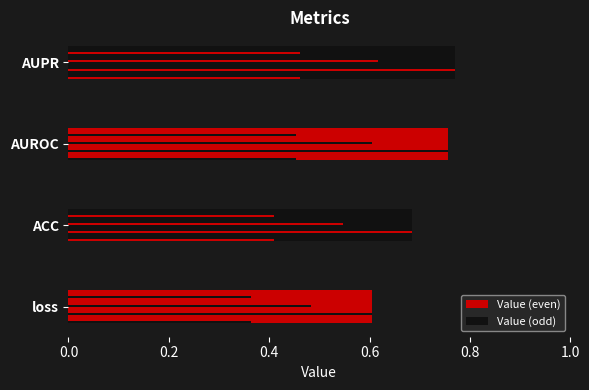

What is the difference between the second highest and minimum values?

0.2